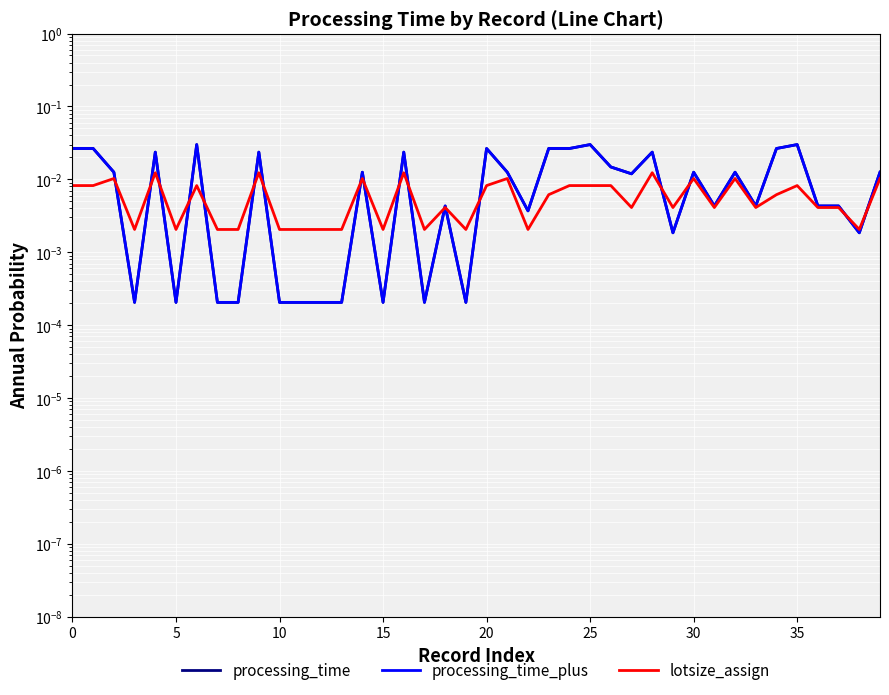

In processing_time_plus, how many points are higher than both neighbors (excluding endpoints)?

12